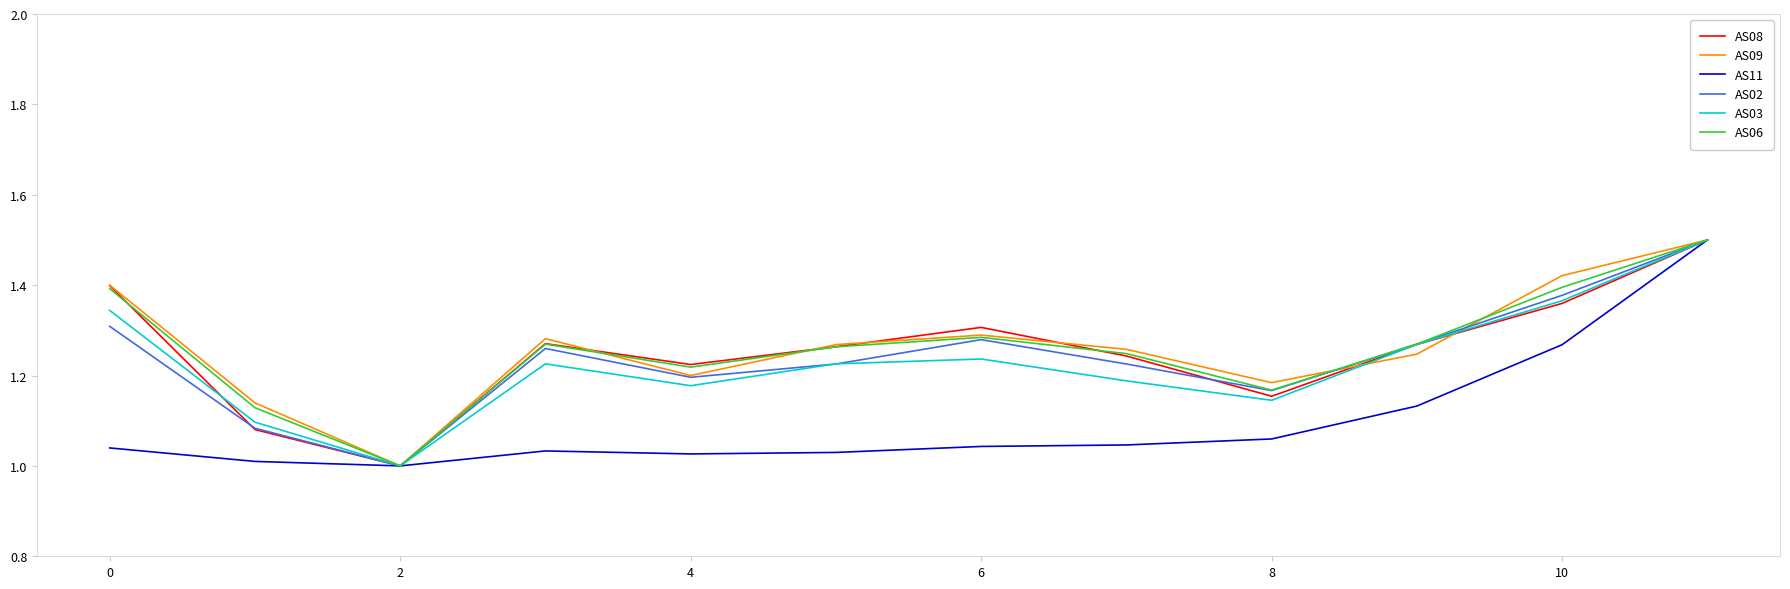

What is the highest value of the AS11 series?

1.5